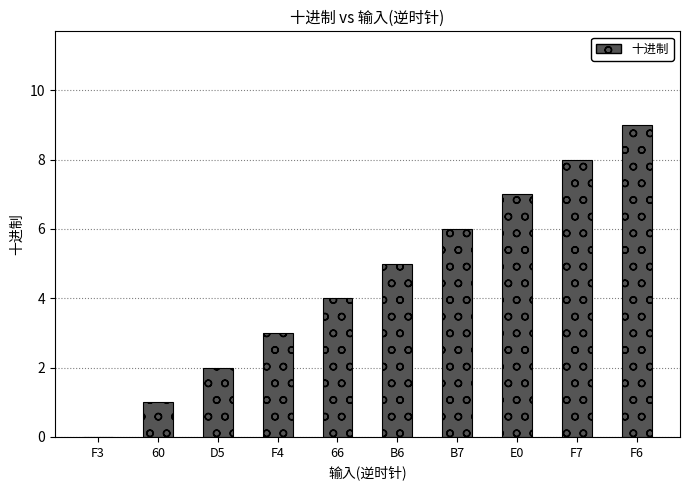

Does the chart contain stacked bars?

No